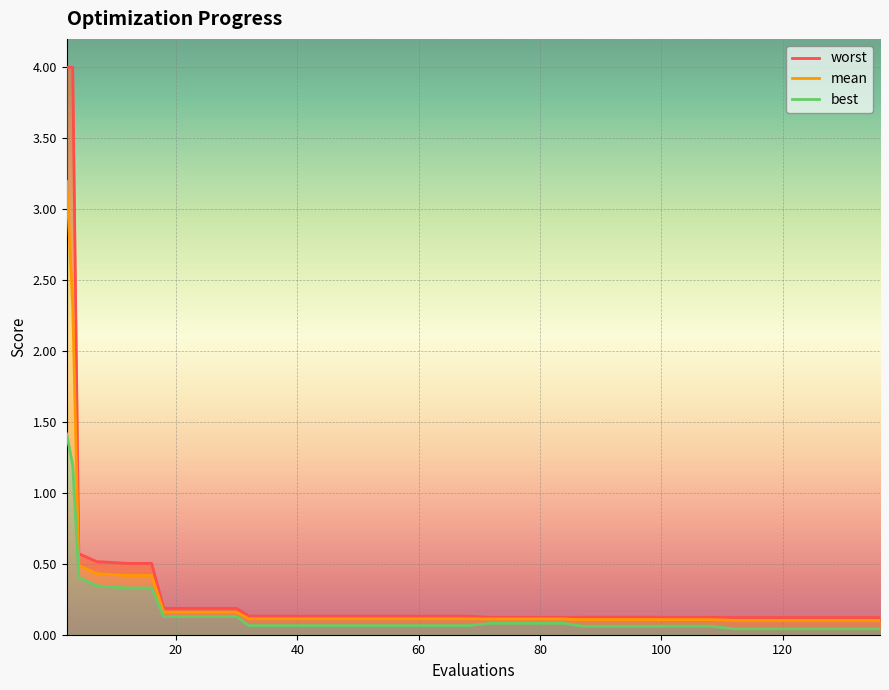

How many distinct data groups are displayed?

3